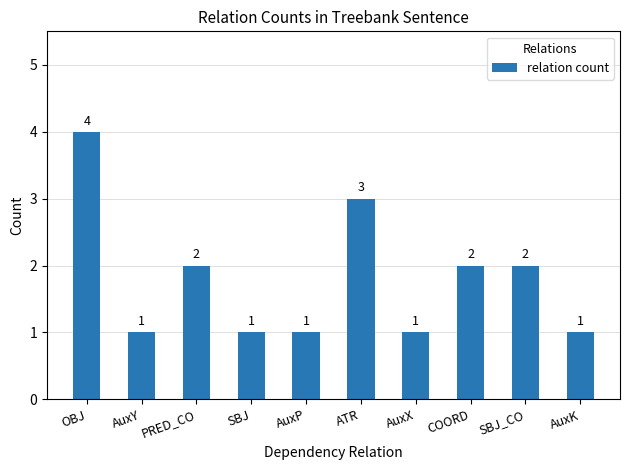

What is the label of the 9th bar from the left?

SBJ_CO